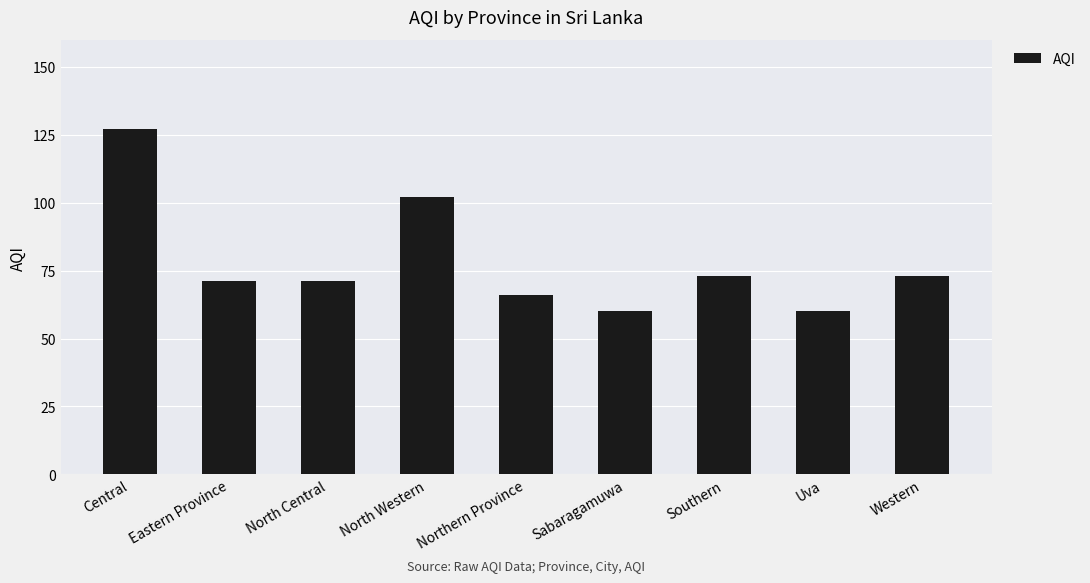

What is the value of the 3rd bar from the left?

71